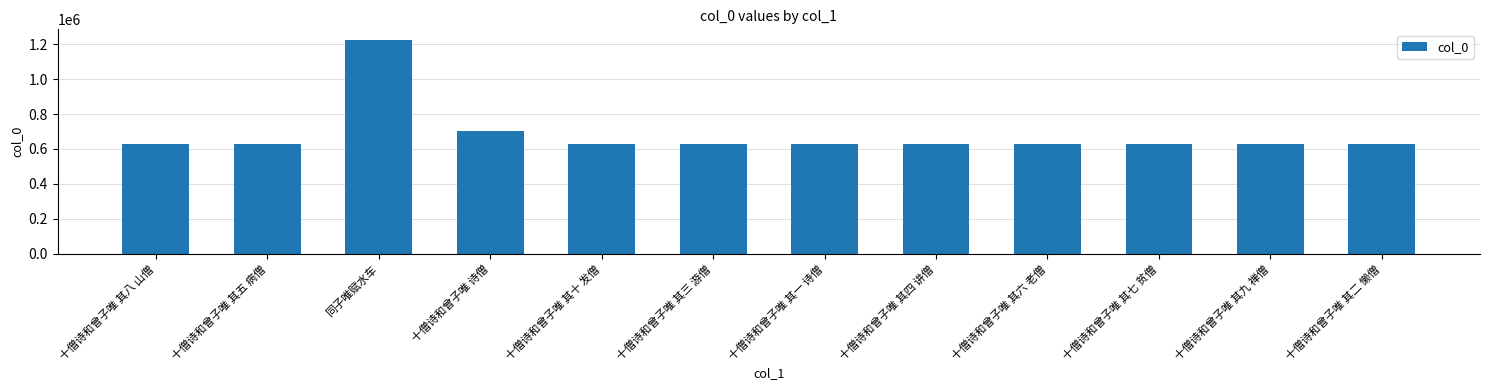

What is the label of the 6th bar from the left?

十僧诗和曾子唯 其三 游僧